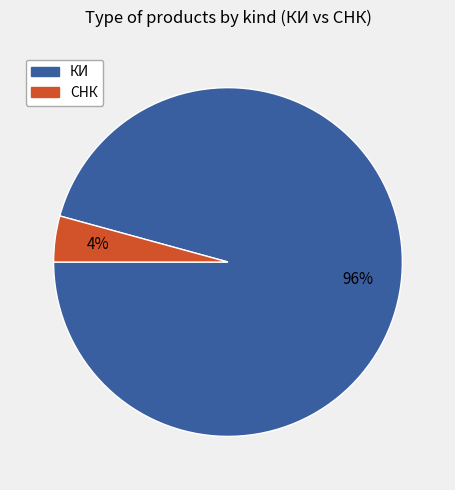

Between КИ and СНК, which is larger?

КИ